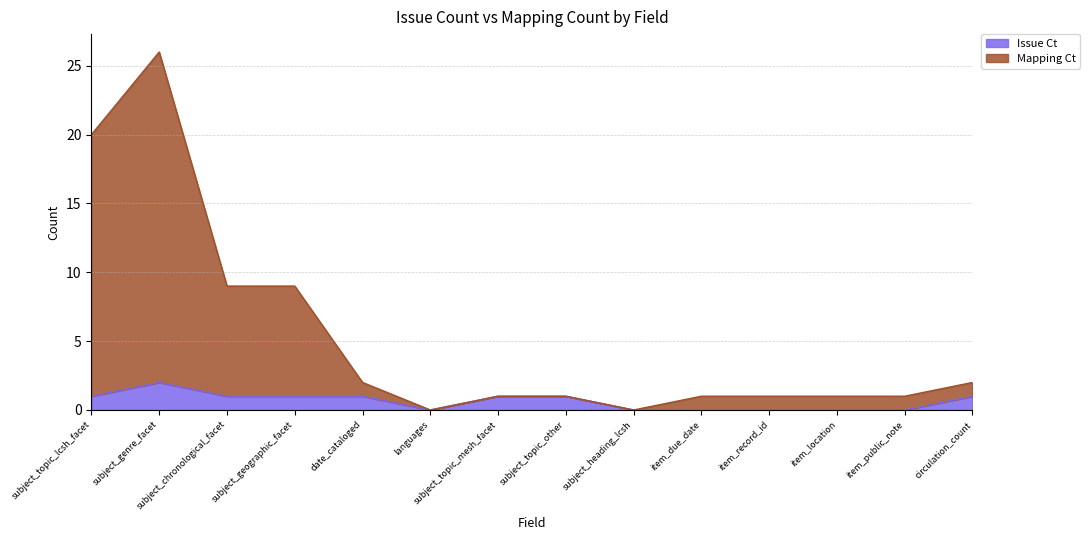

The value of mapping_ct at circulation_count is 2. True or false?

True